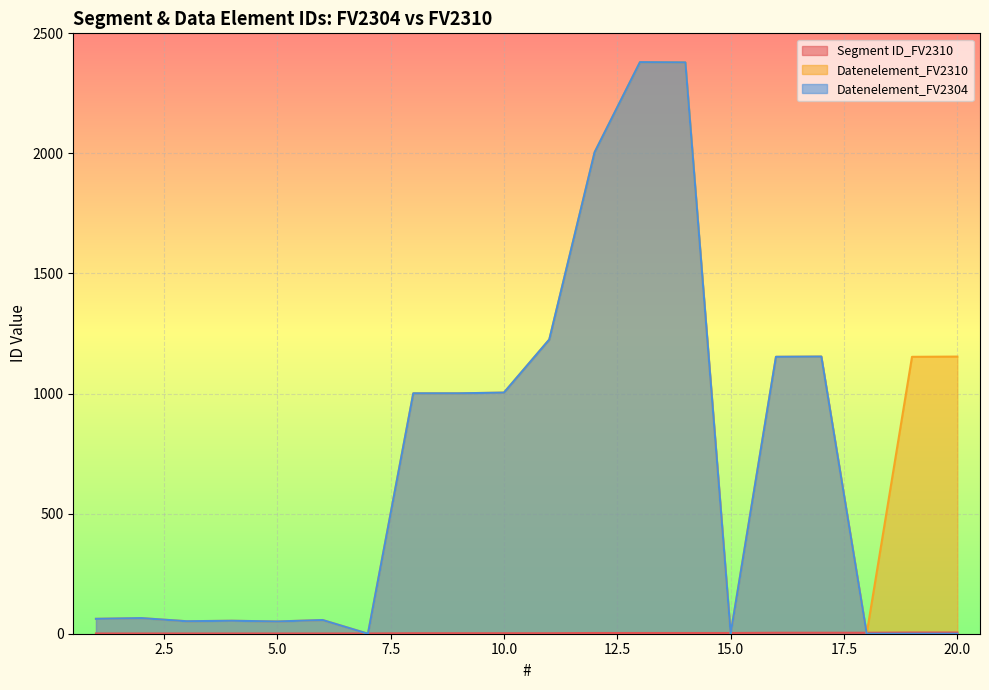

Is it true that Segment ID_FV2310 equals 3 at 12?

True